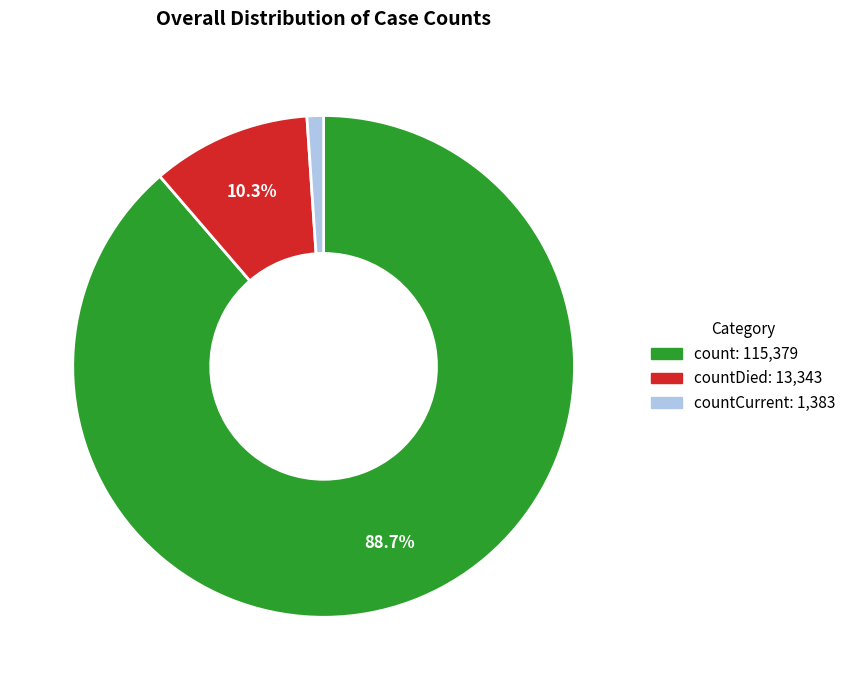

Does any single category account for the majority?

Yes